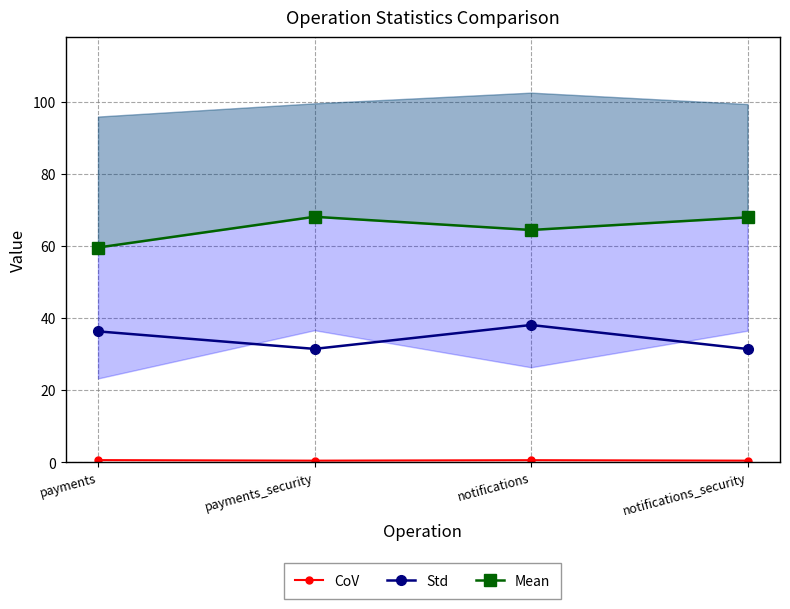

Which has a higher value, notifications or notifications_security?

notifications